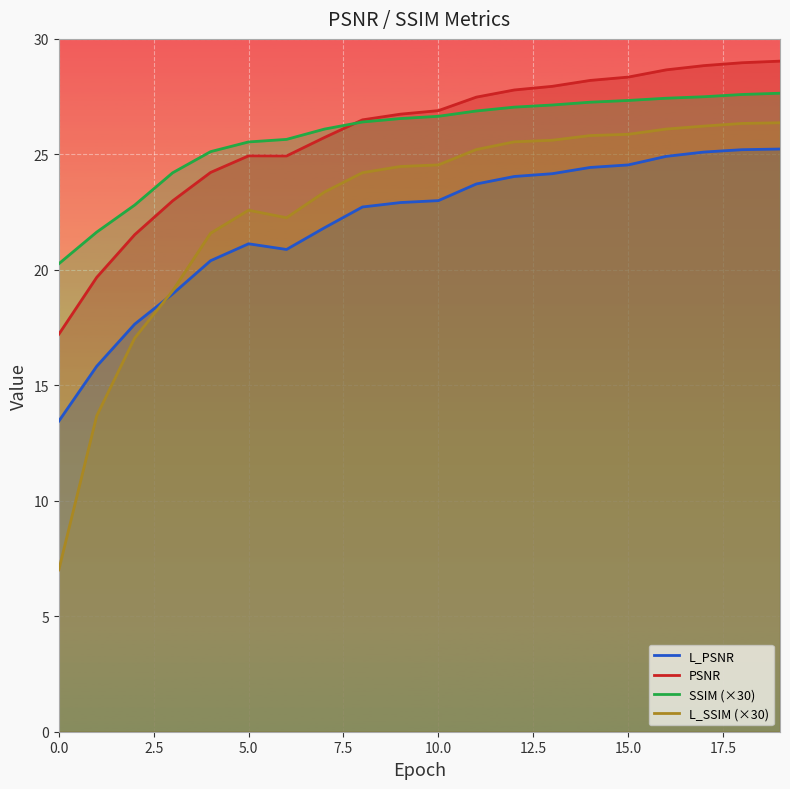

True or false: L_SSIM and PSNR cross at least once.

False